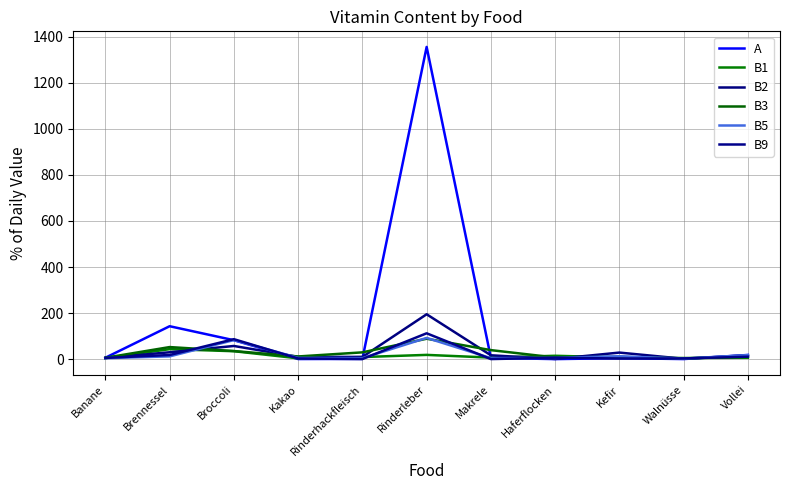

Where is B9 nearest to the value 56?

Broccoli